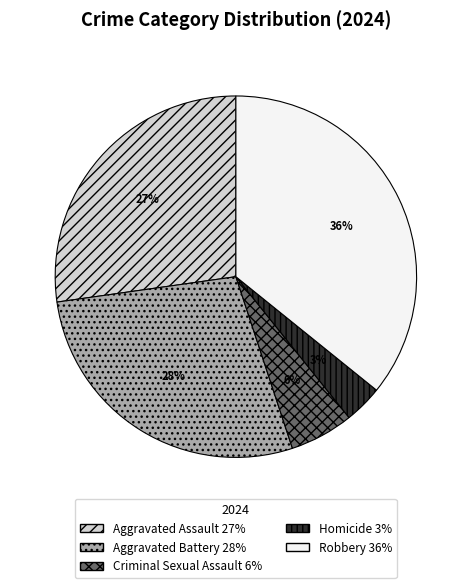

Is Aggravated Battery the majority of the pie?

No